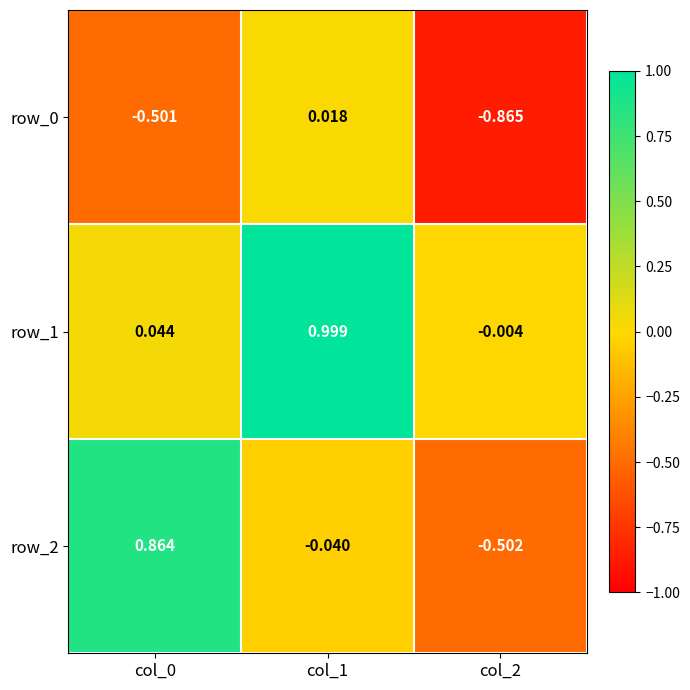

How many values in row_0 are below zero?

2